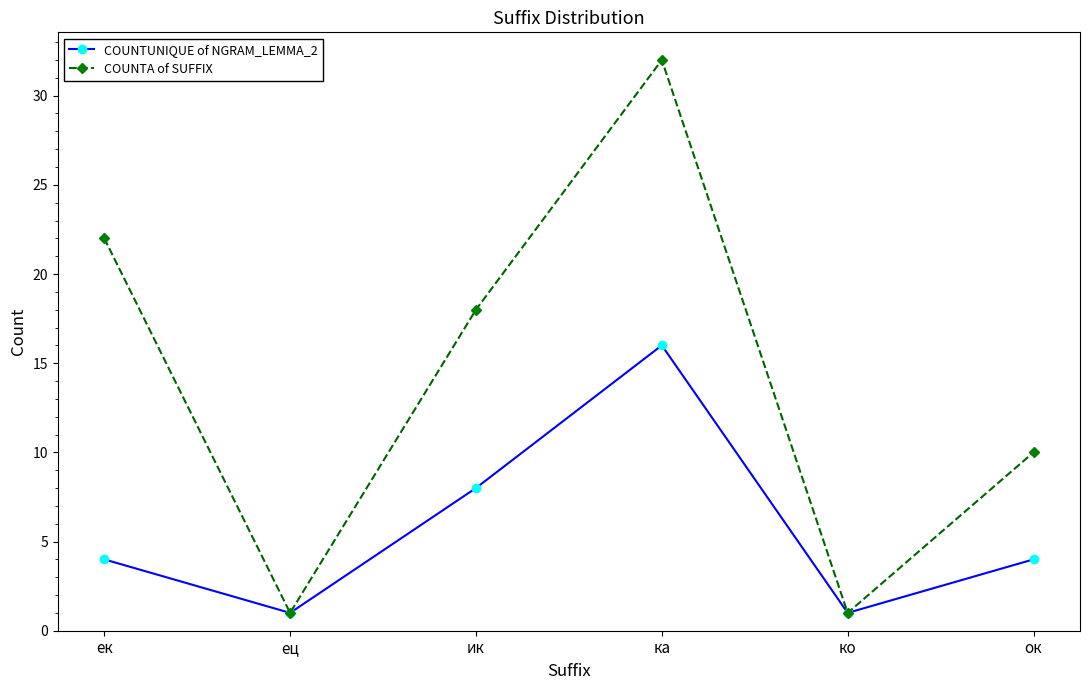

How many lines are shown in the chart?

2